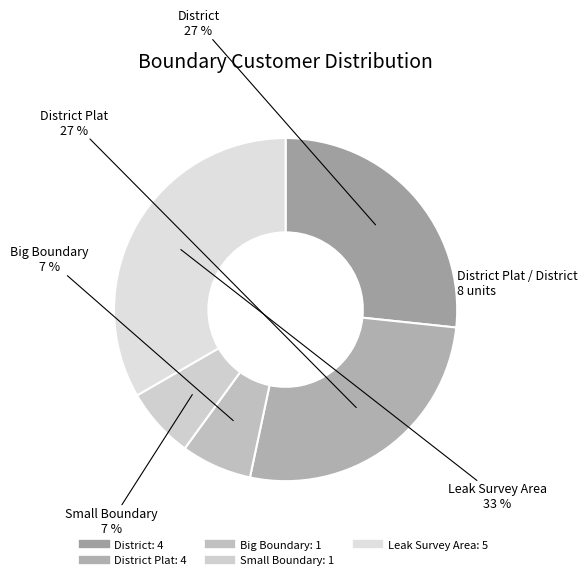

How many segments does this pie chart have?

5